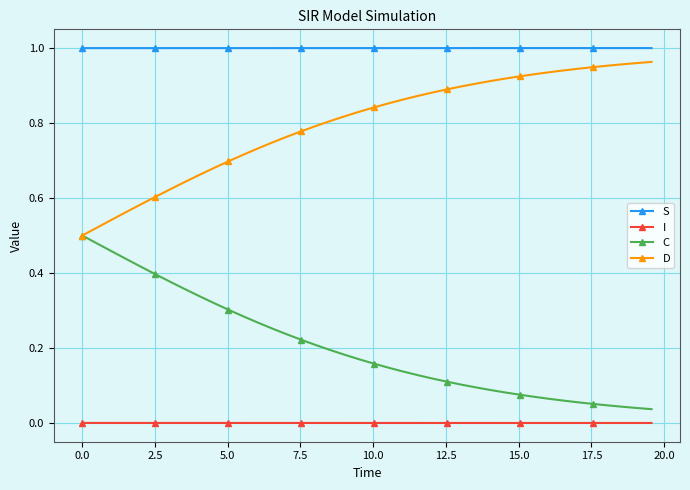

True or false: D and S cross at least once.

False